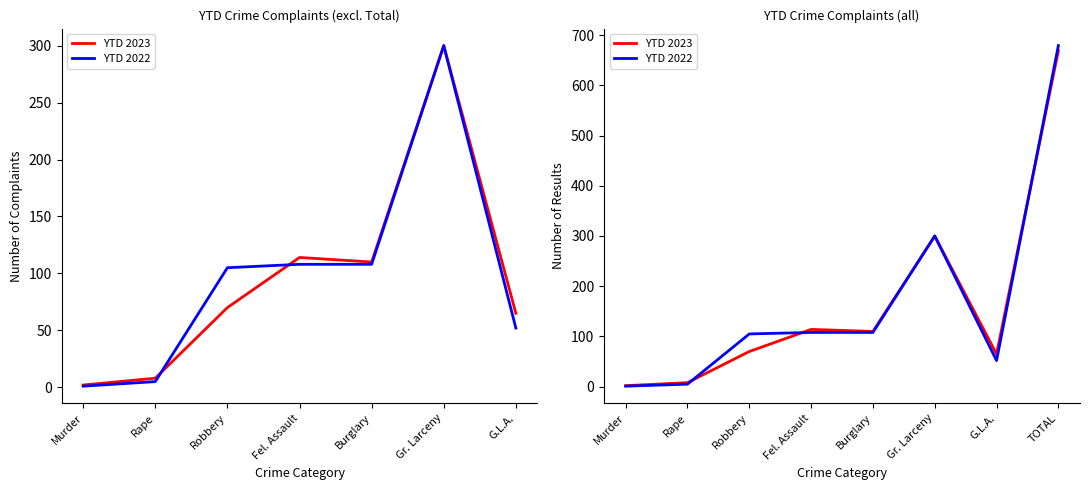

How many data points in YTD 2022 are above 108?

2